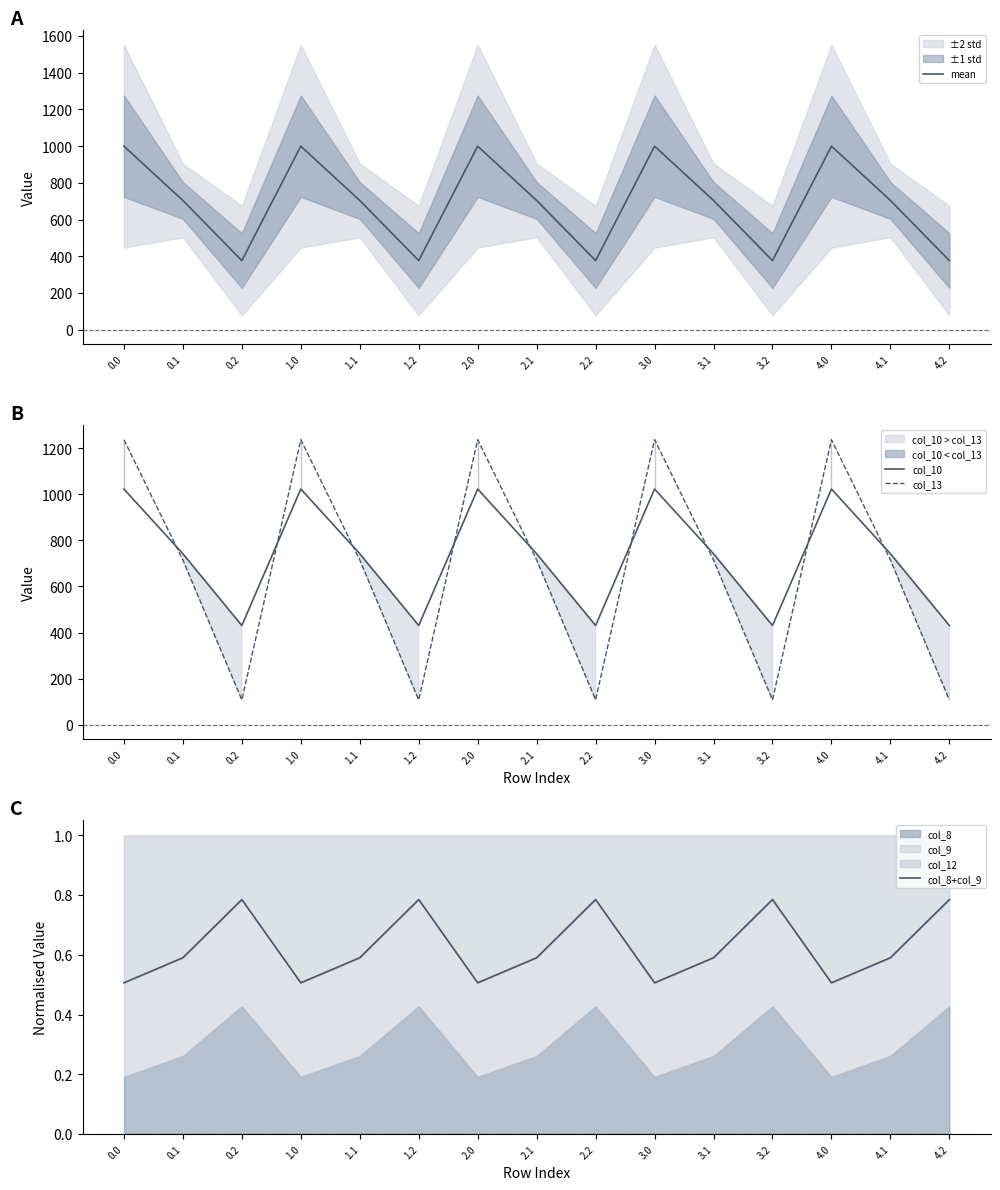

Is it true that col_10 equals 265.1 at 3.1?

False